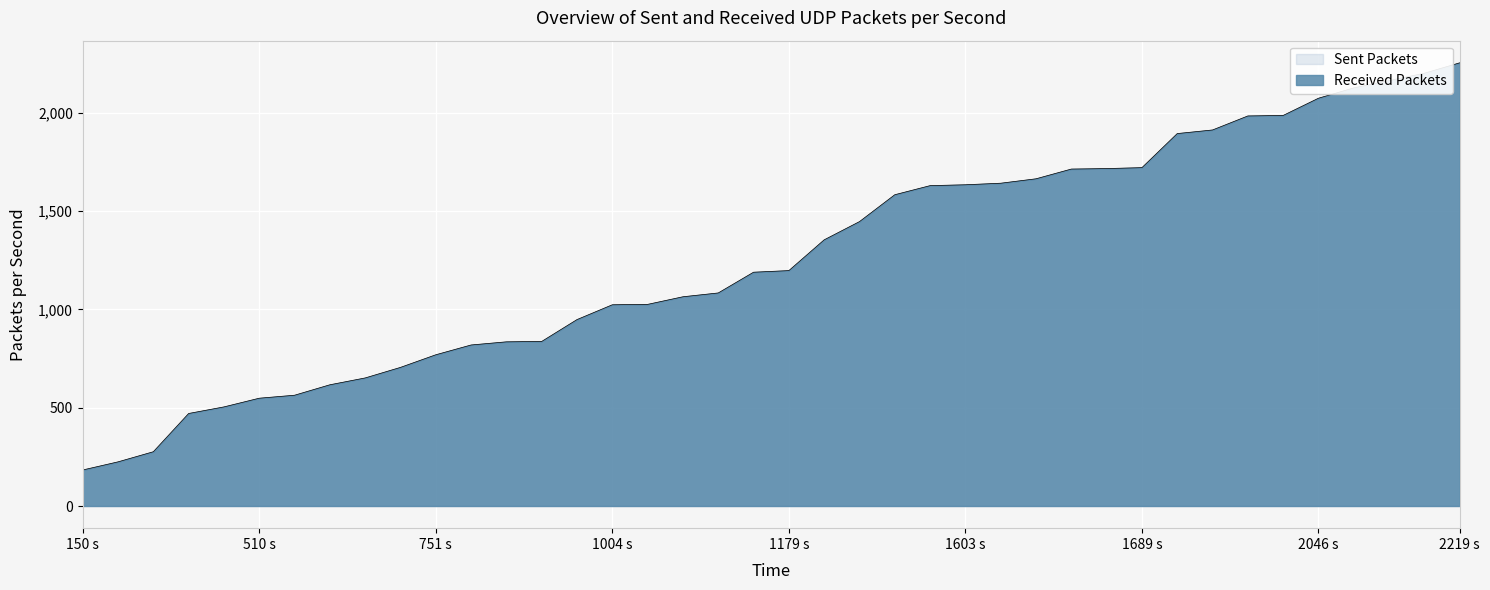

Does the chart display data point markers on the line(s)?

No